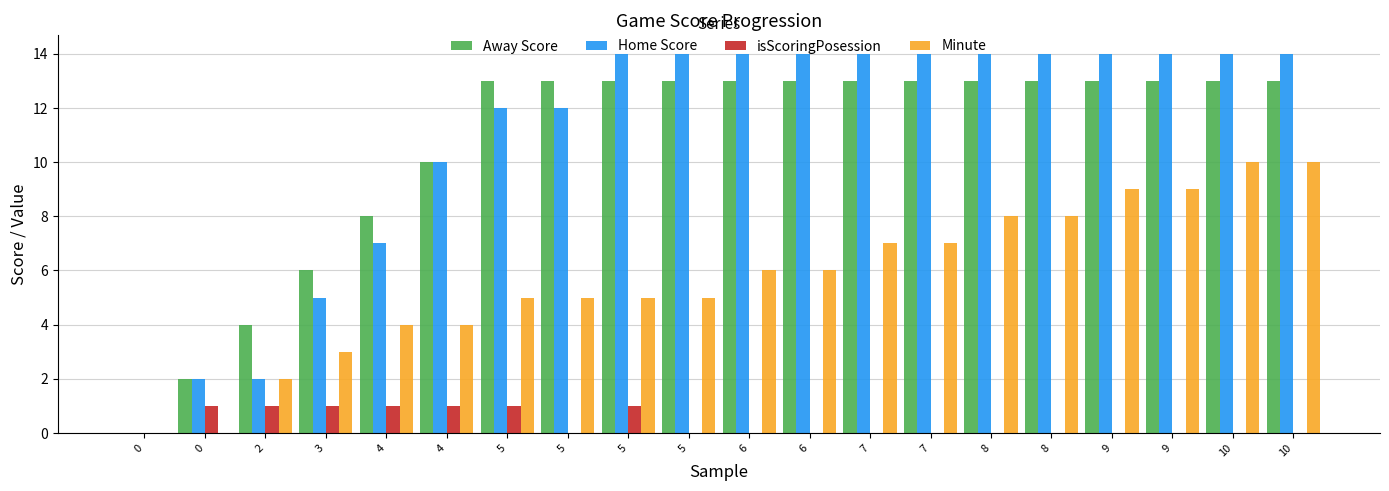

How many groups of bars are there?

20